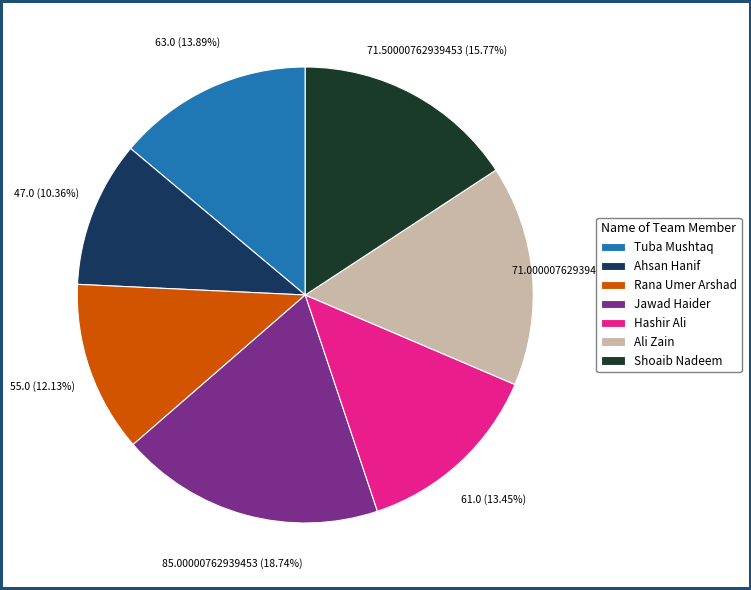

Is there any slice that represents more than half of the pie?

No